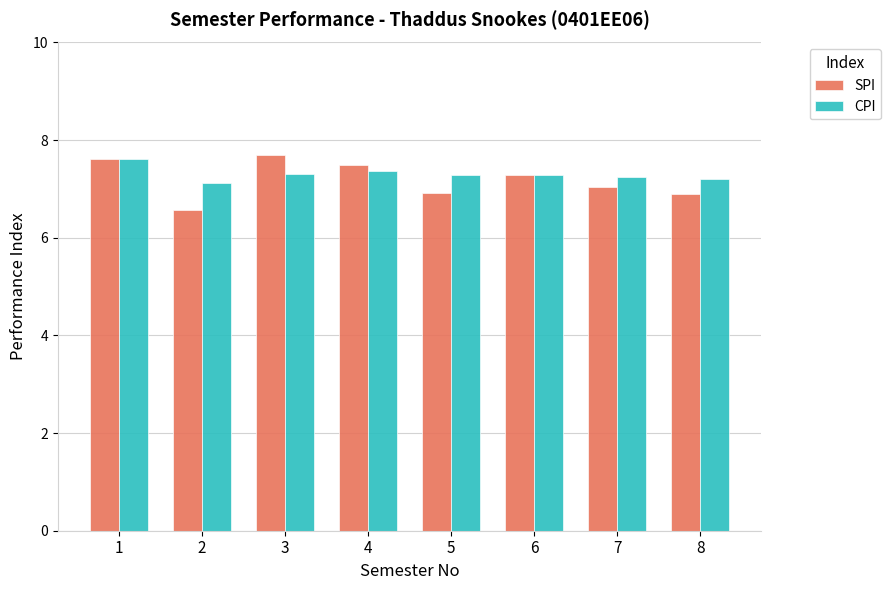

Which series changed the most between 6 and 8?

SPI